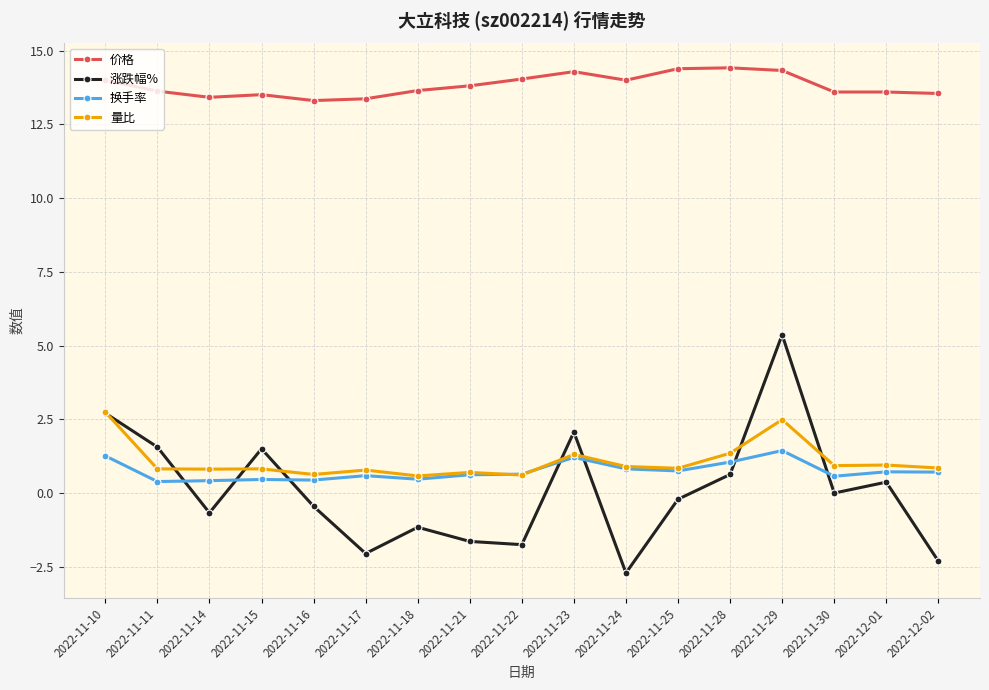

Rank the series by their maximum value, from highest to lowest.

价格, 涨跌幅%, 量比, 换手率